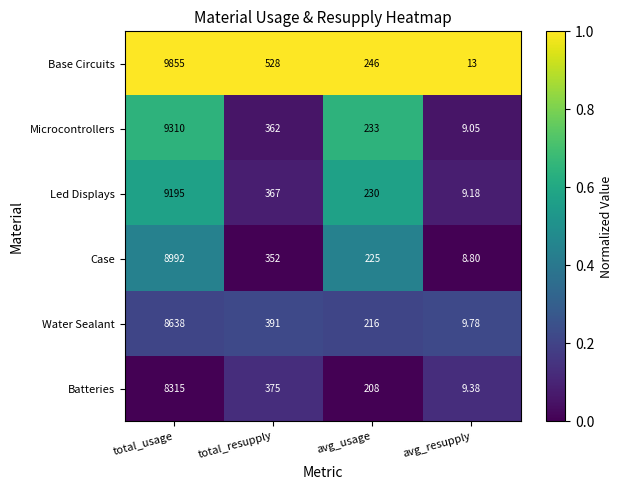

Rank the series by their maximum value, from lowest to highest.

Batteries, Water Sealant, Case, Led Displays, Microcontrollers, Base Circuits